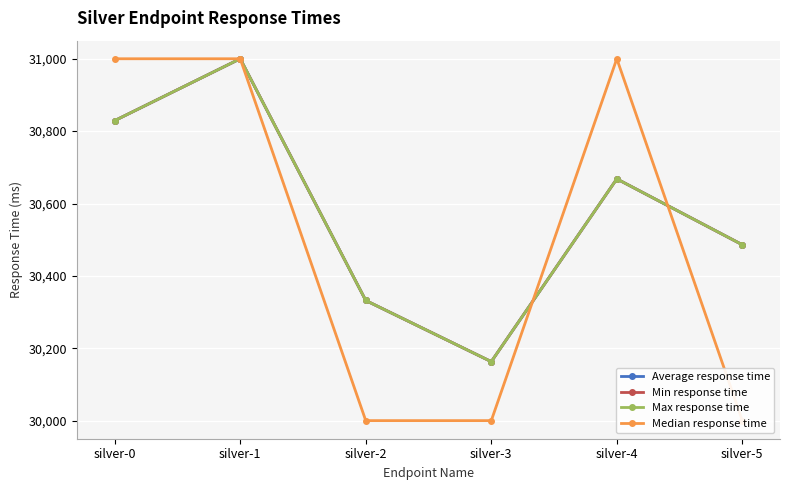

True or false: Median response time and Average response time intersect in this chart.

True